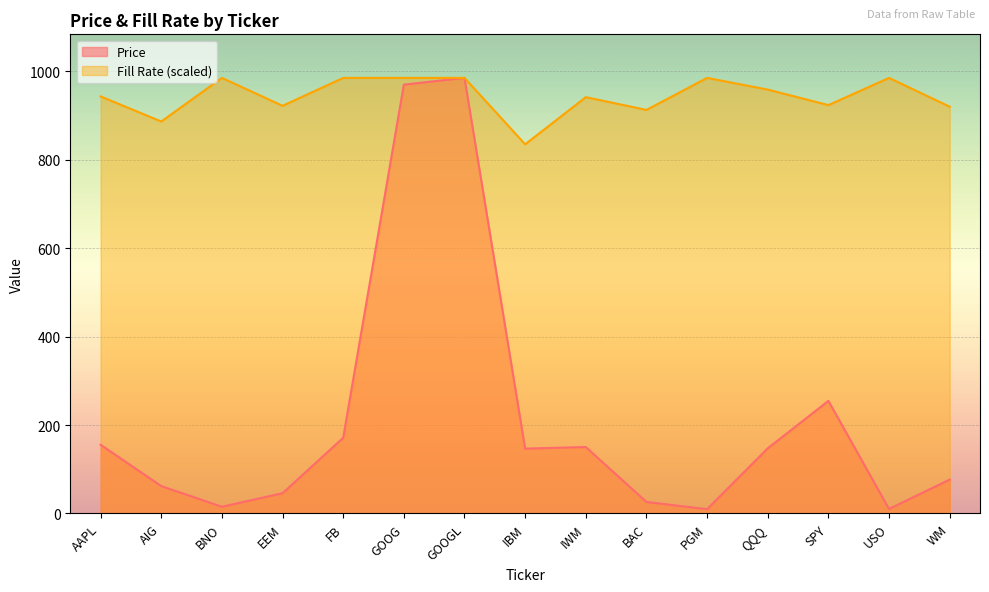

The value of Price at FB is 260.1. True or false?

False